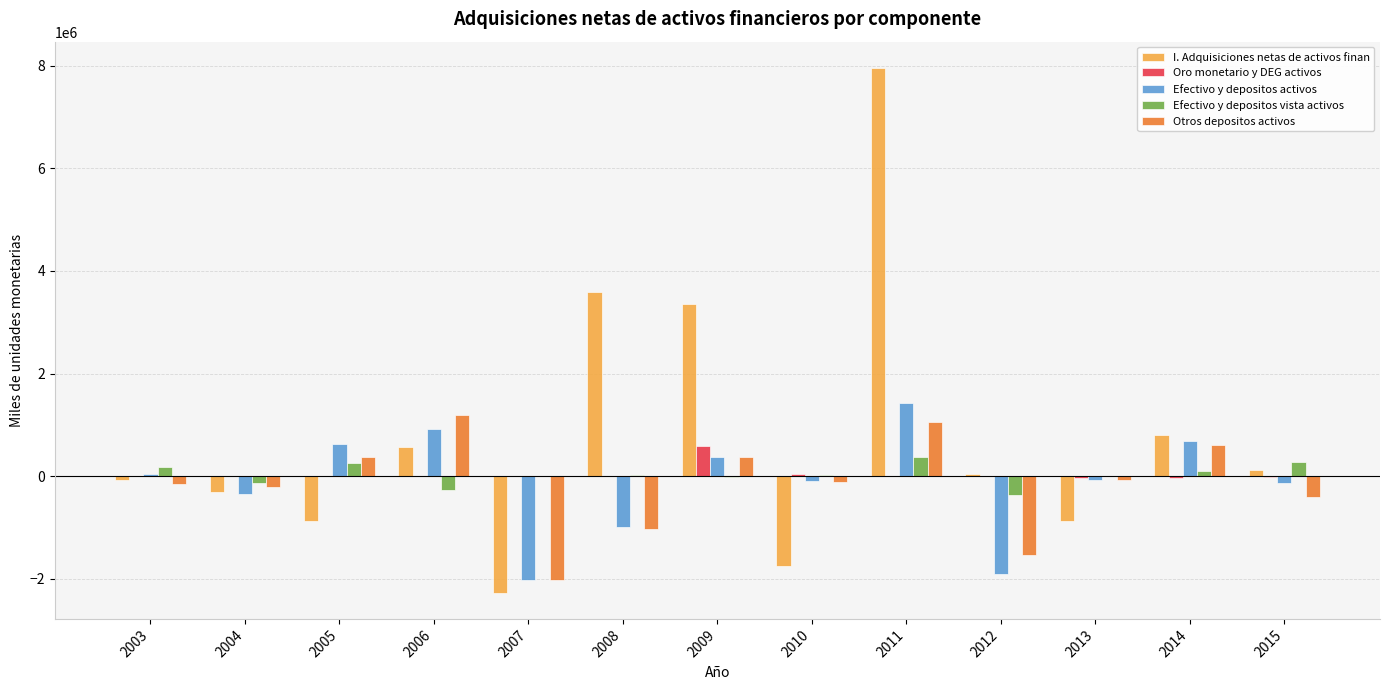

Which series changed the most between 2003 and 2010?

I. Adquisiciones netas de activos finan